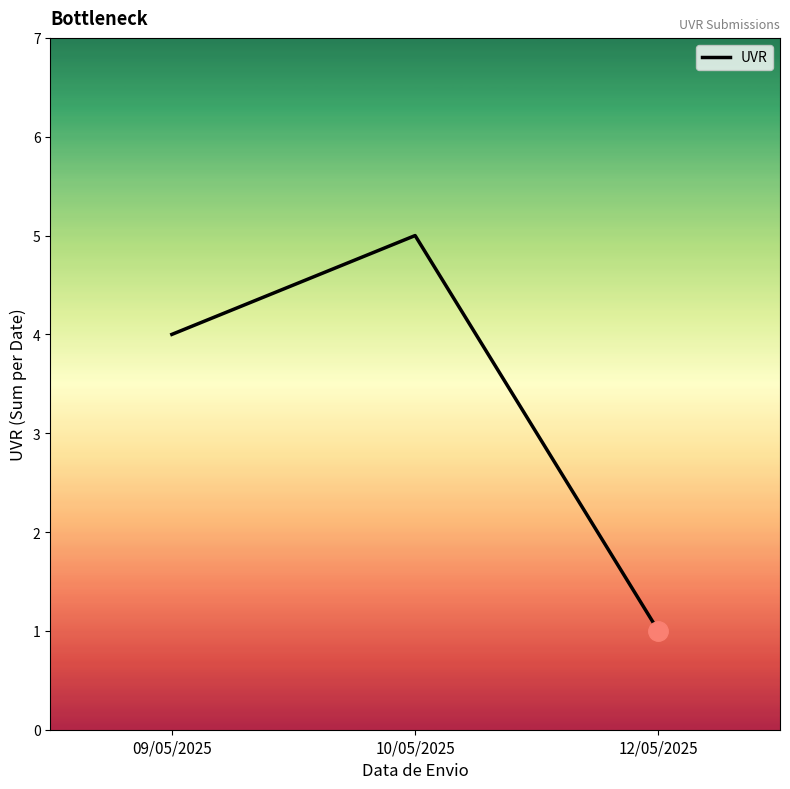

What is the smallest value displayed?

1